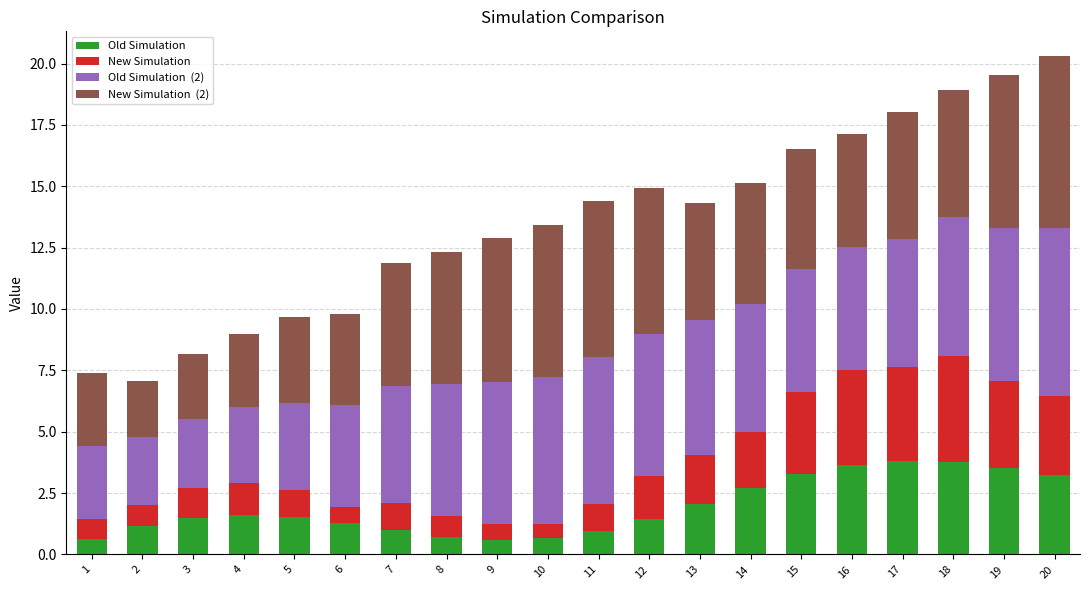

What is the total value across all series at 11?

14.4